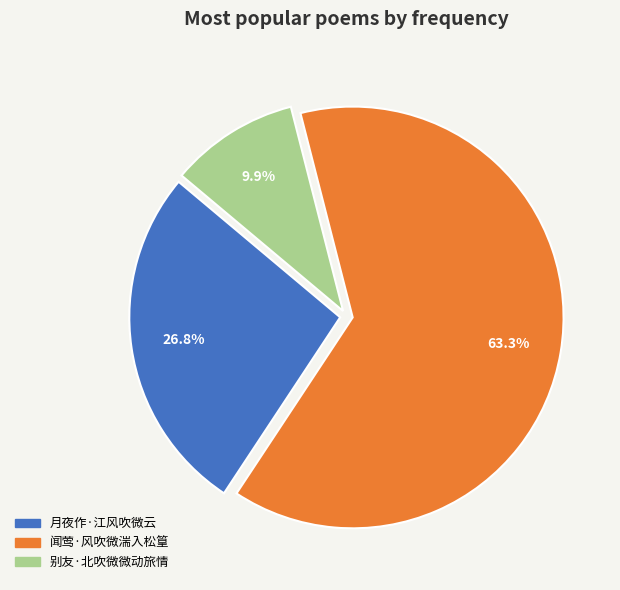

How many slices are in this pie chart?

3